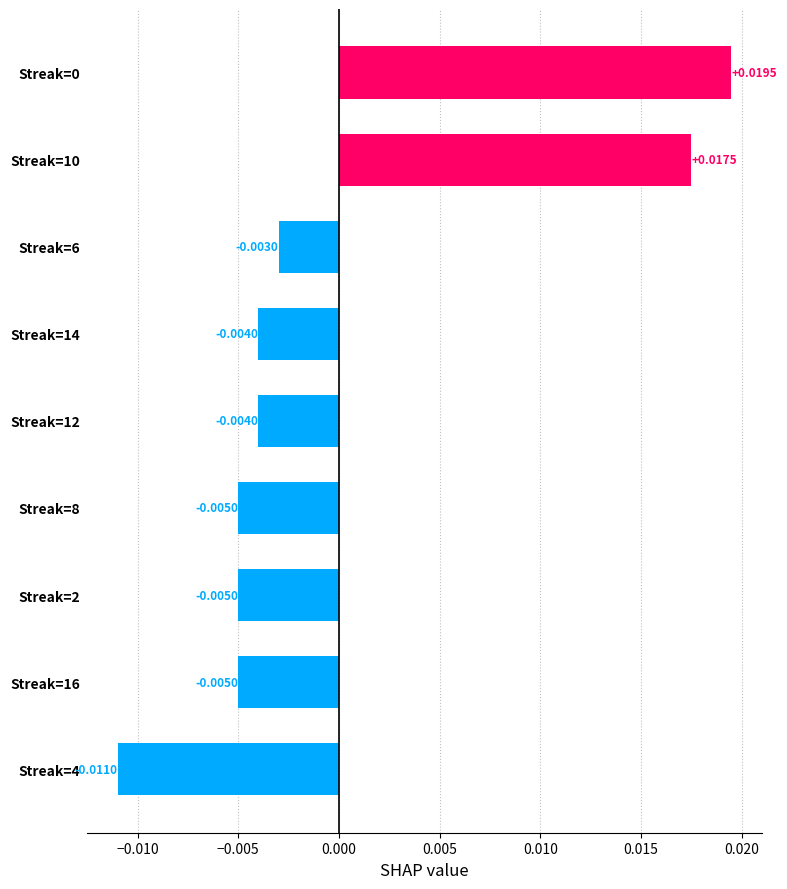

How many values exceed 0?

2